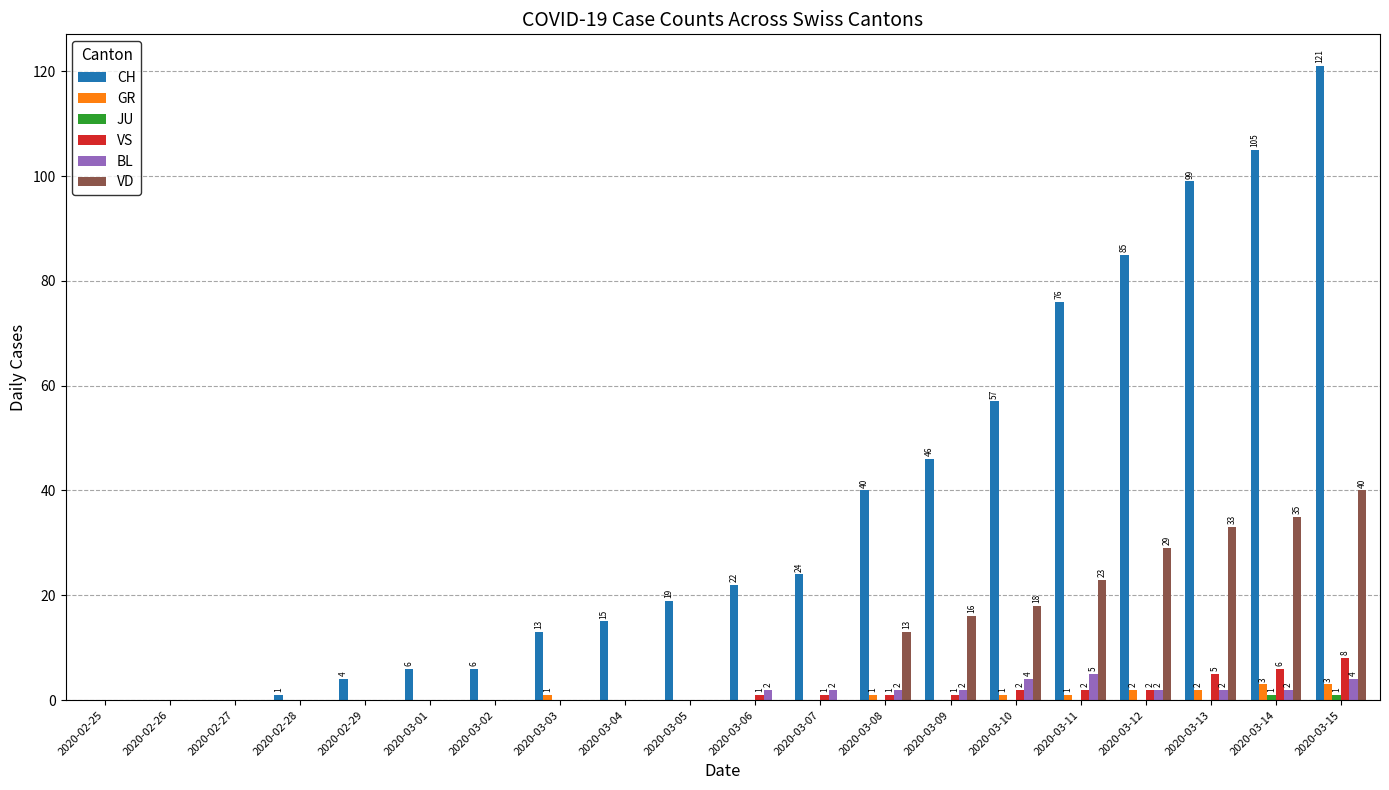

Between 2020-03-05 and 2020-03-11, which series saw the biggest shift?

CH